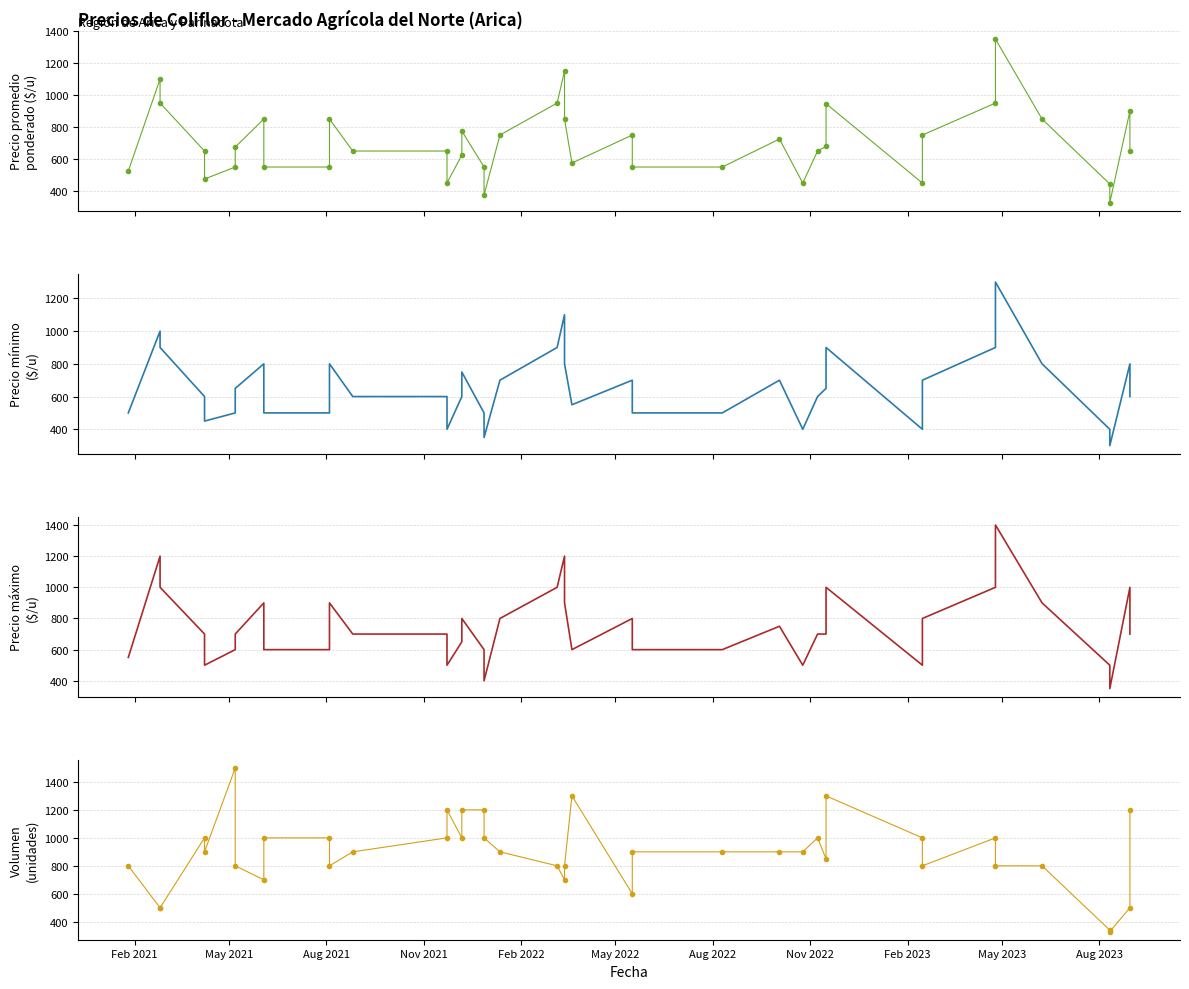

At how many categories does at least one series exceed 486?

39